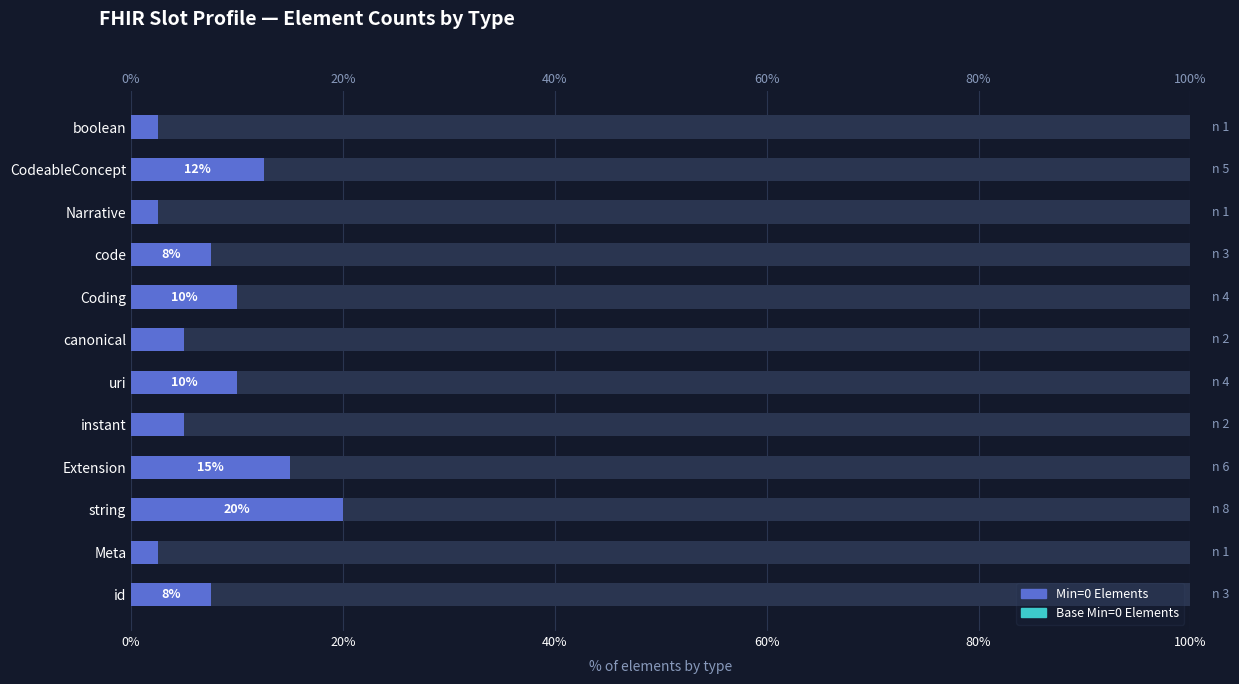

What is the lowest value of the Min=0 Elements series?

2.5